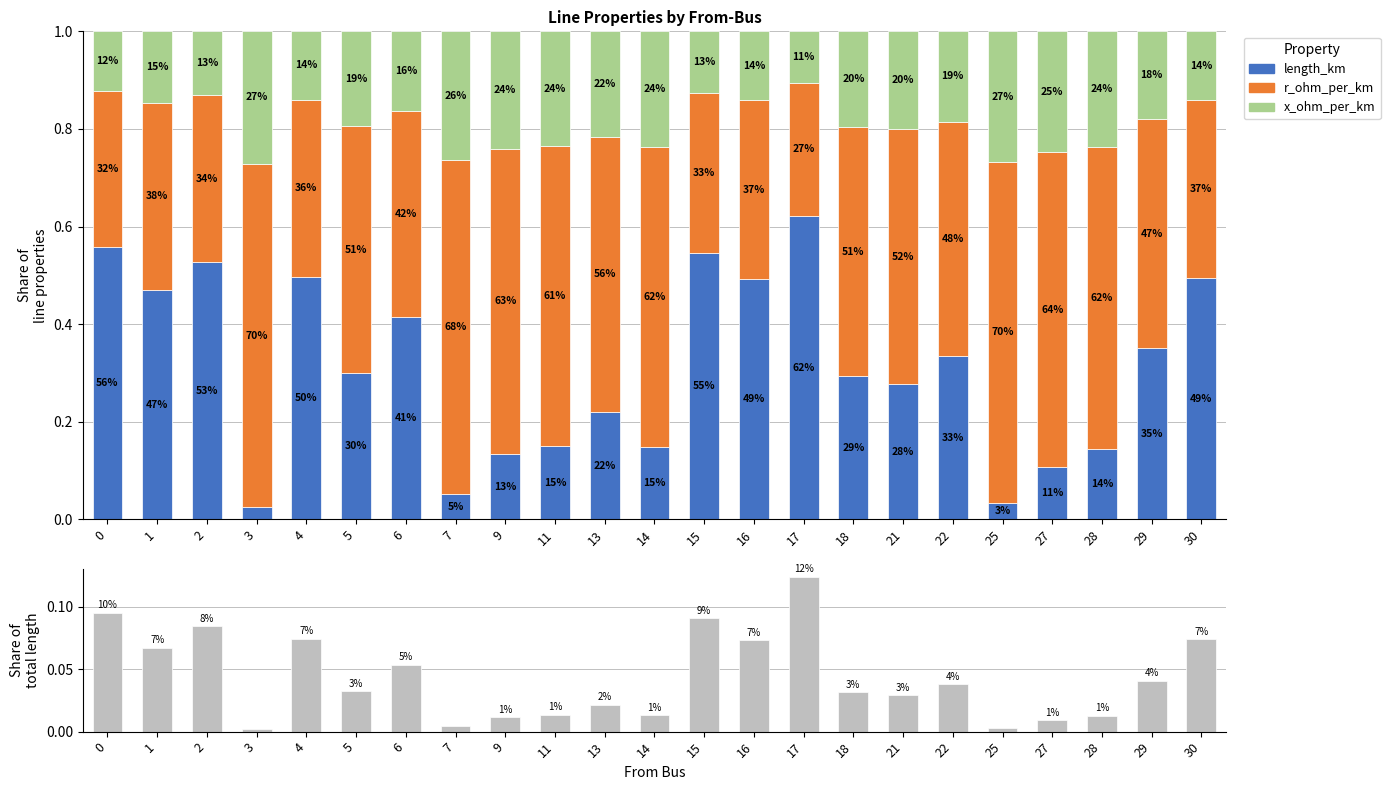

What is the total value across all series at 7?

1.0